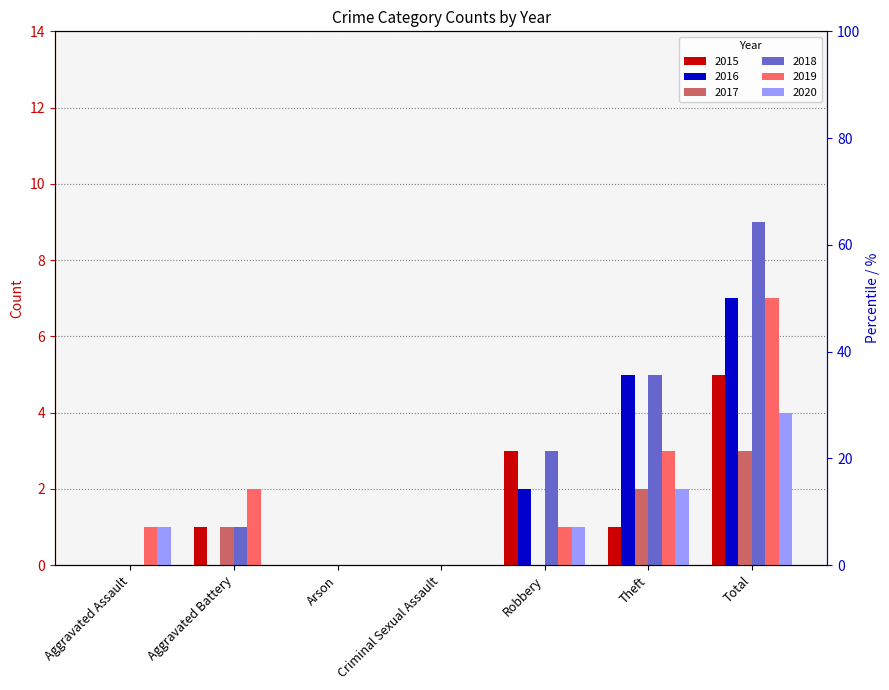

Count the number of categories in the chart.

7